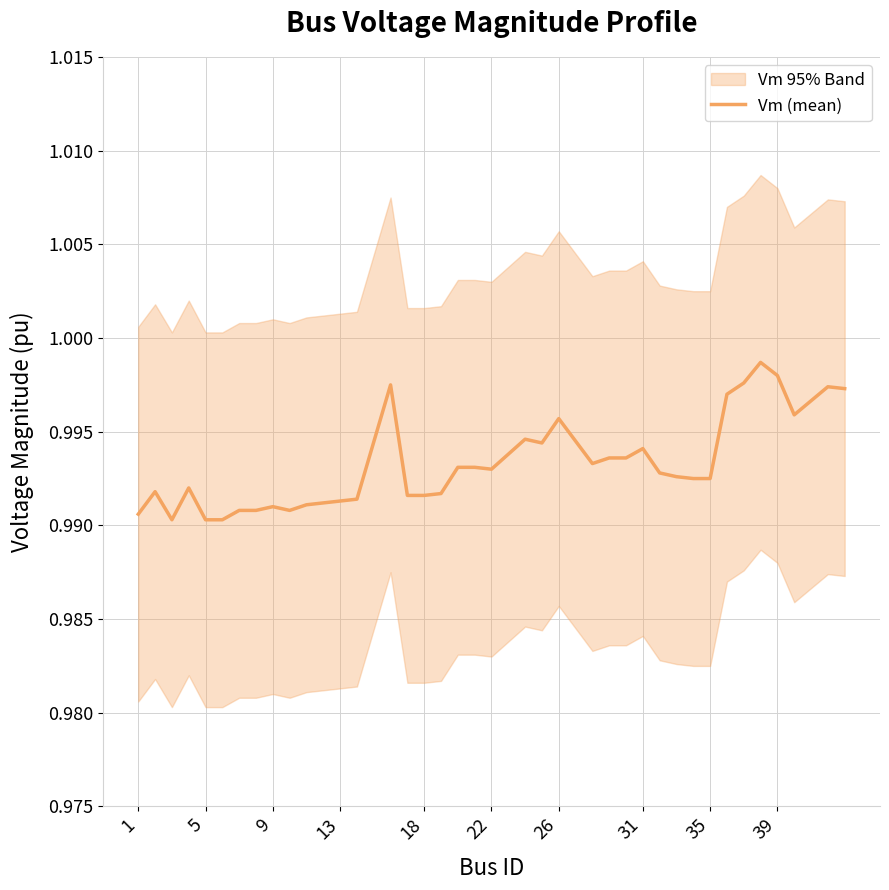

Is this an area chart (filled region under the line)?

No